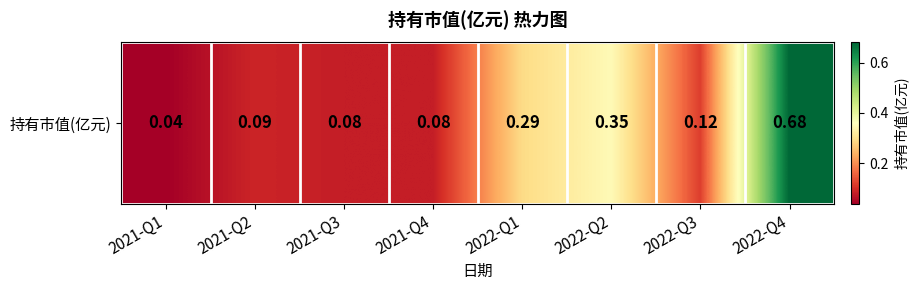

Reading right to left, extract all data points from this chart.

2022-Q4=0.7	2022-Q3=0.1	2022-Q2=0.3	2022-Q1=0.3	2021-Q4=0.1	2021-Q3=0.1	2021-Q2=0.1	2021-Q1=0.0